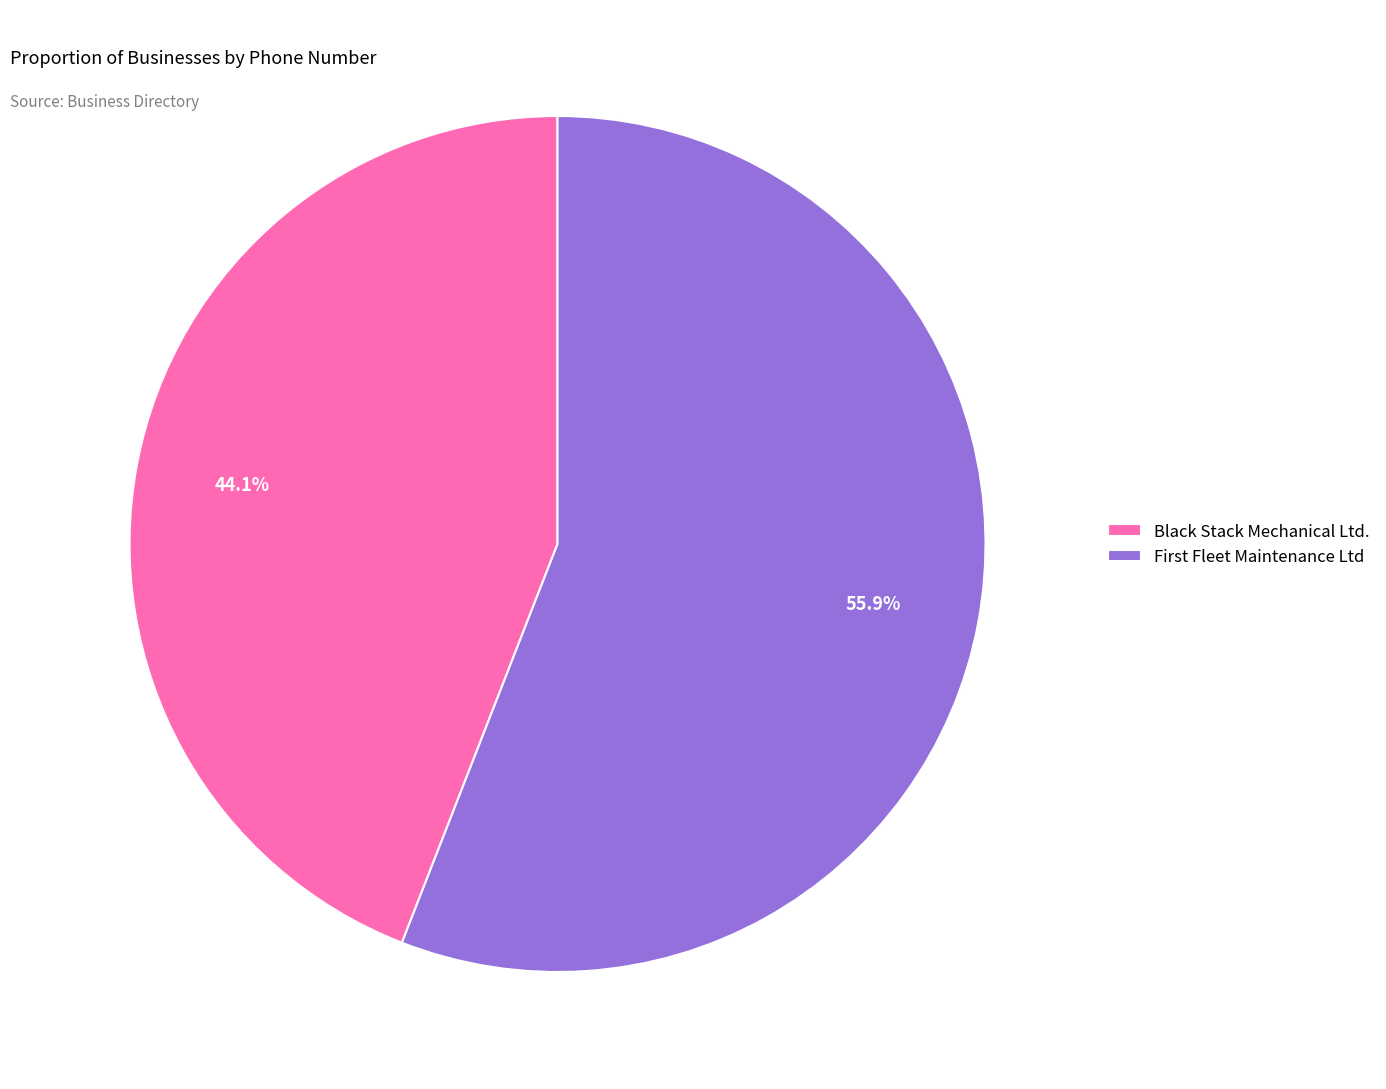

Rank the categories by value from highest to lowest.

First Fleet Maintenance Ltd, Black Stack Mechanical Ltd.